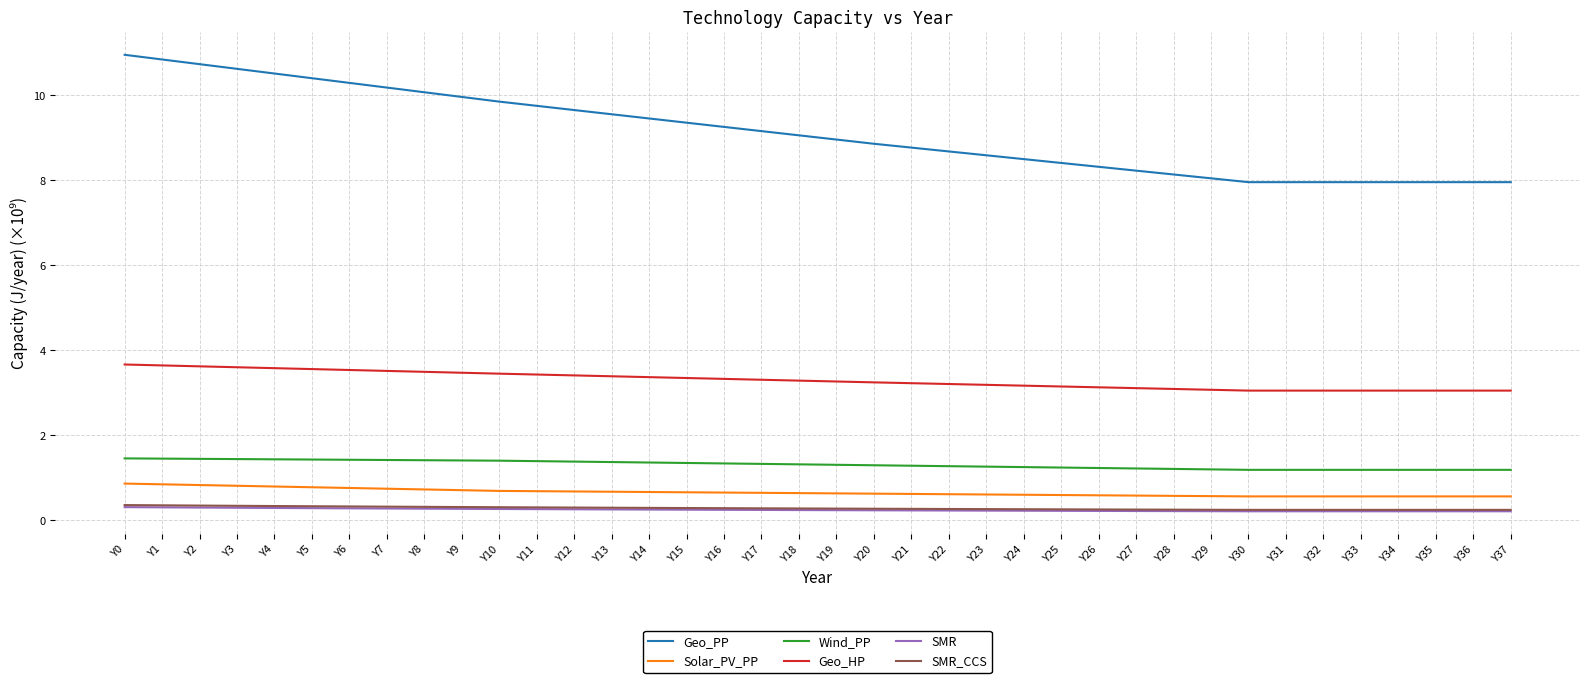

What is the maximum value for Geo_HP?

3.7